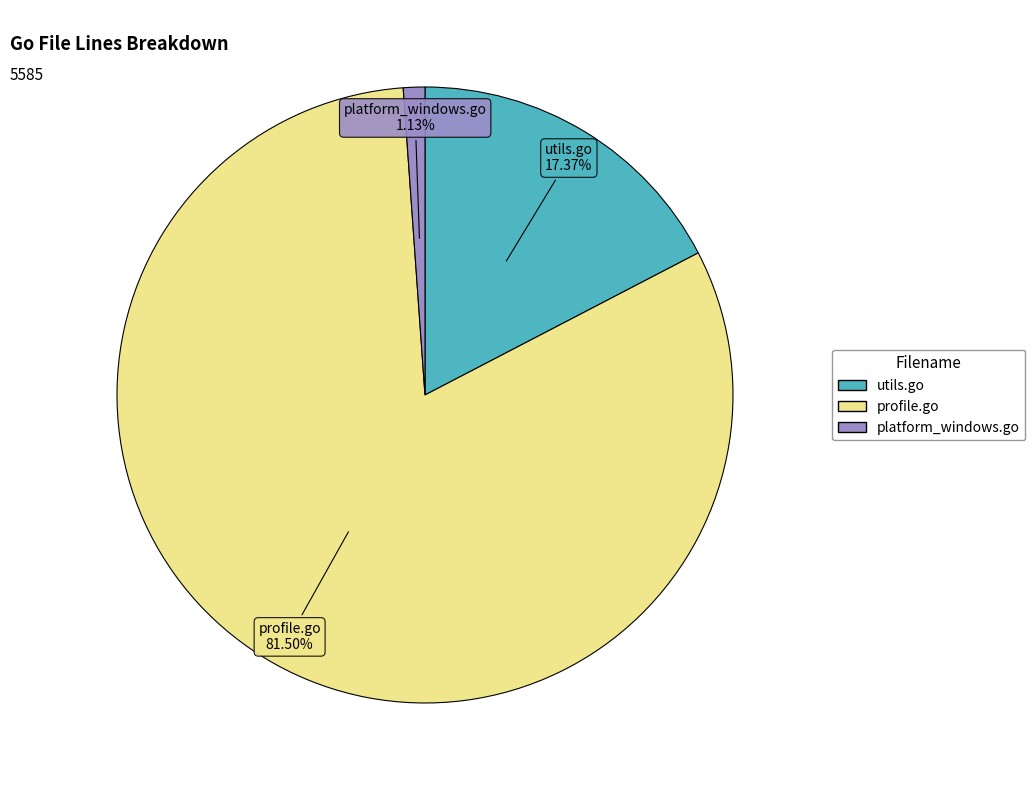

Which slice is the largest?

profile.go